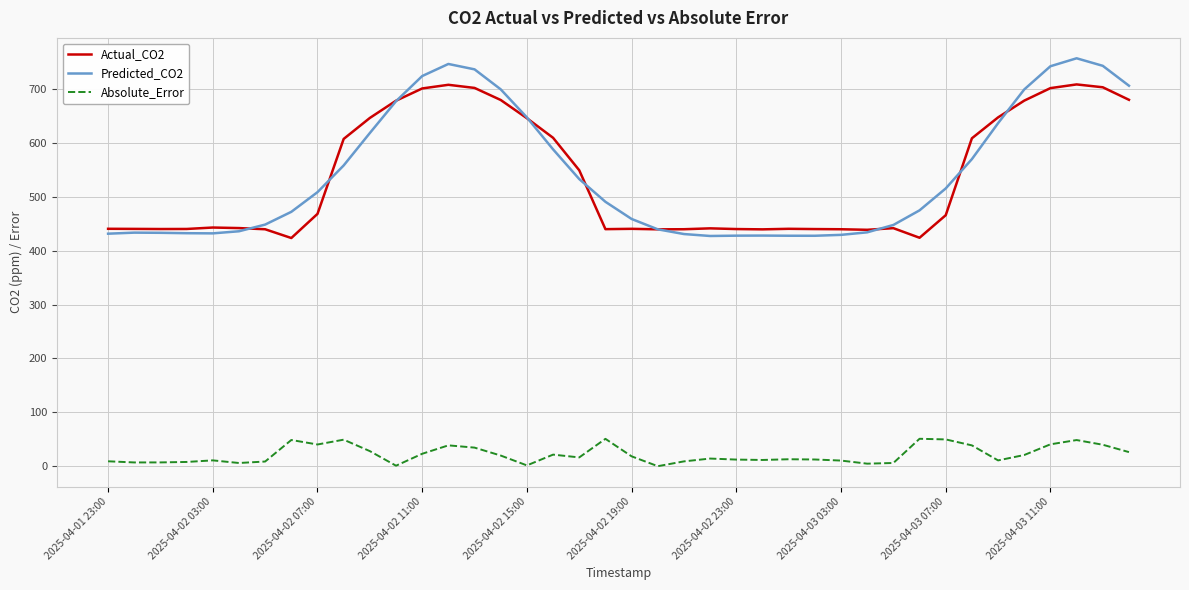

What is the maximum value for Actual_CO2?

709.0